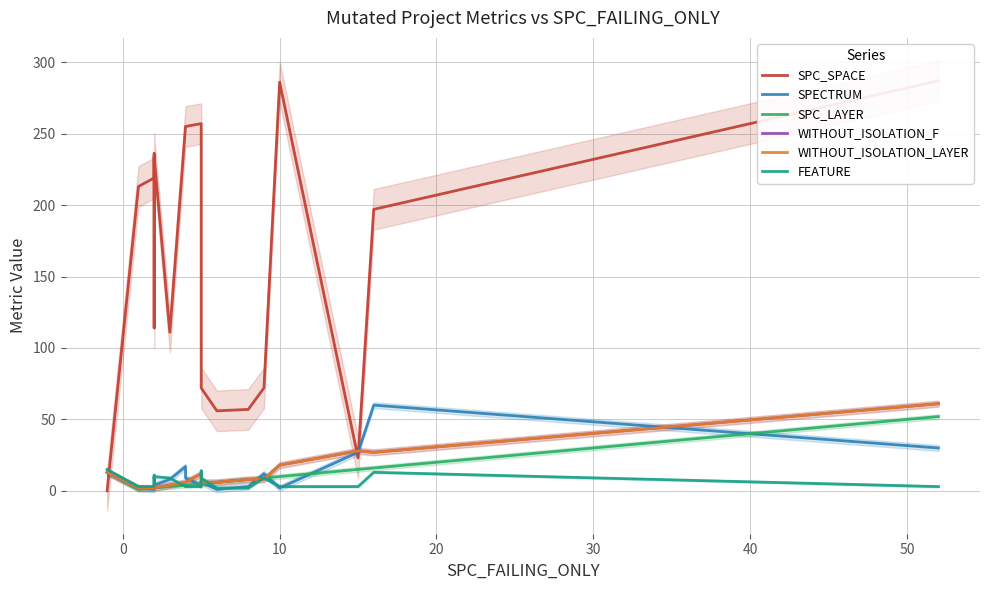

Which series has the largest total across all categories?

SPC_SPACE